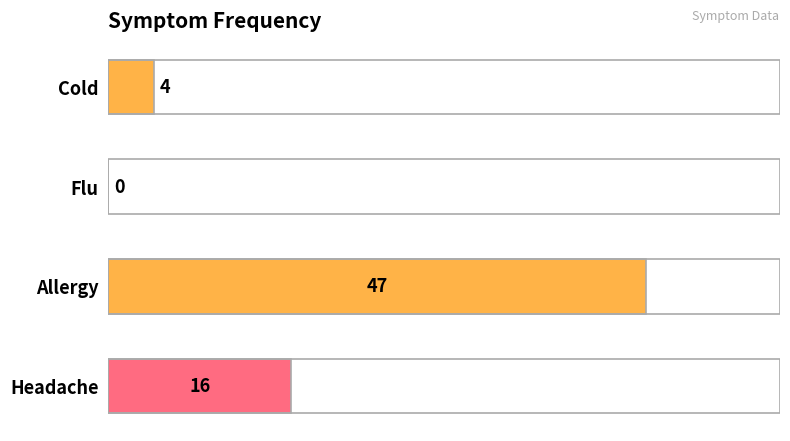

Reading top to bottom, what are all the values shown in this chart?

Cold=4	Flu=0	Allergy=47	Headache=16